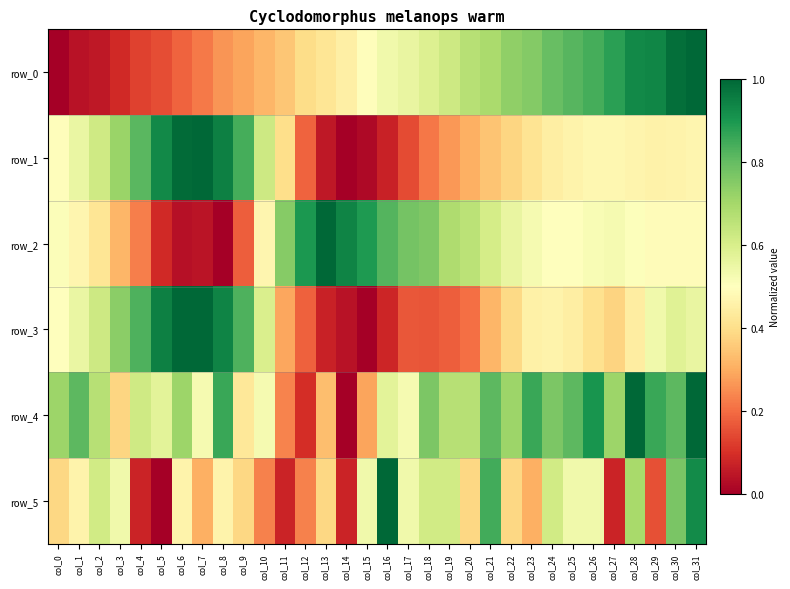

What is the sum of all row_4 values?

20.2